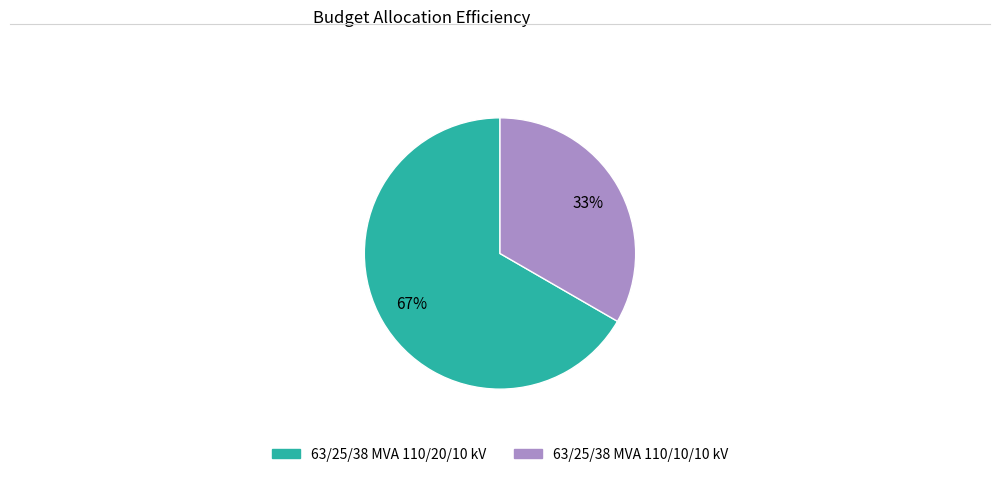

Do 63/25/38 MVA 110/20/10 kV and 63/25/38 MVA 110/10/10 kV together represent more than half of the pie?

Yes